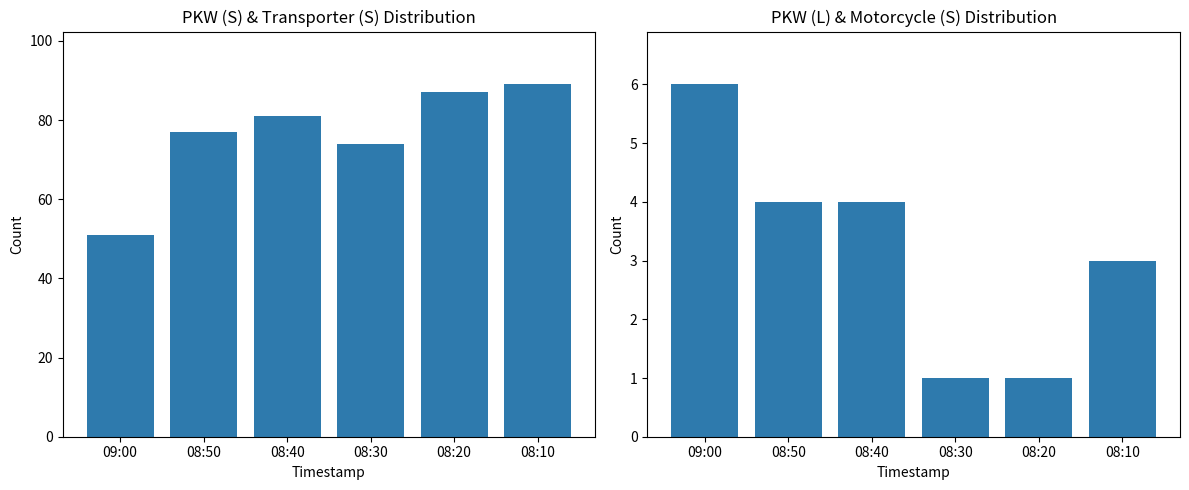

How many data points in PKW (S) are above 81?

2